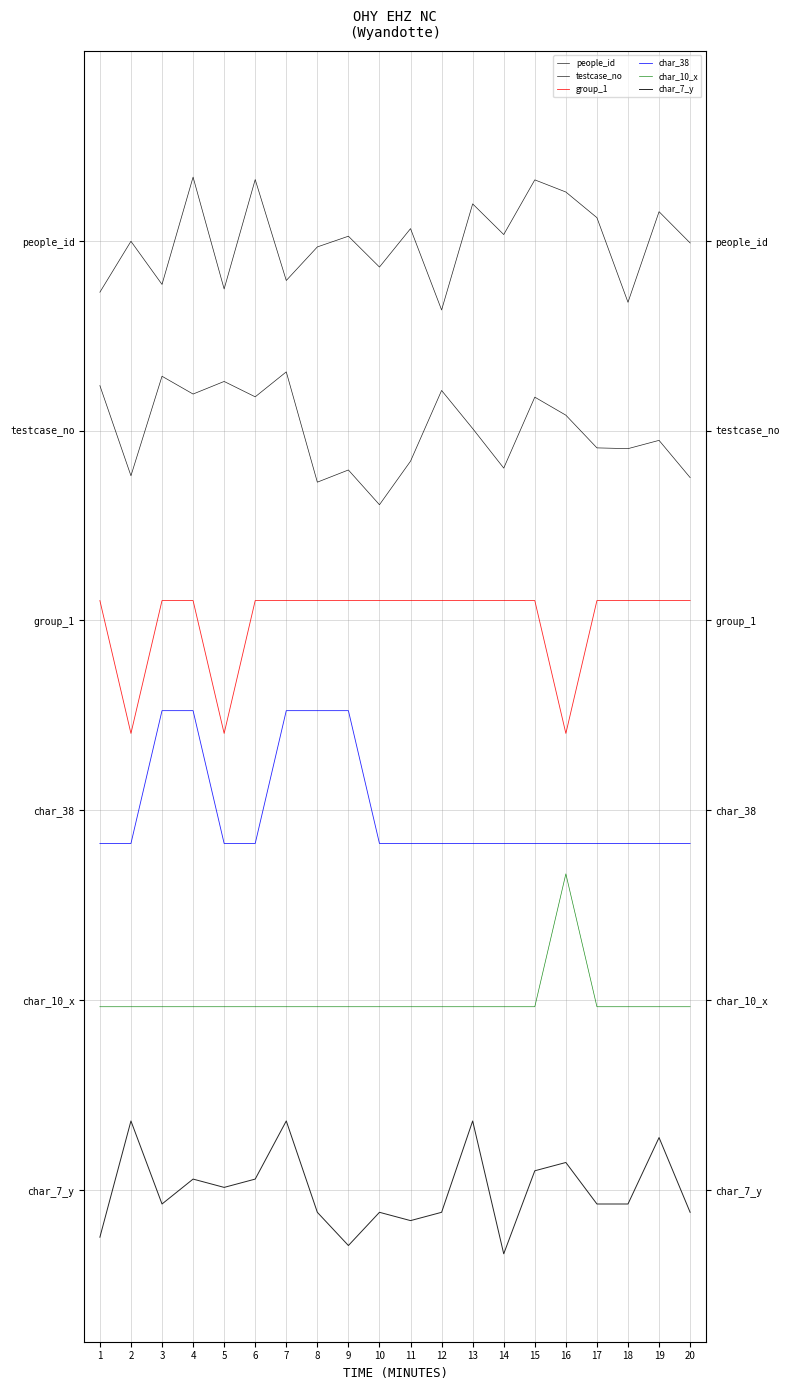

How many interior local valleys does the char_7_y series have?

5